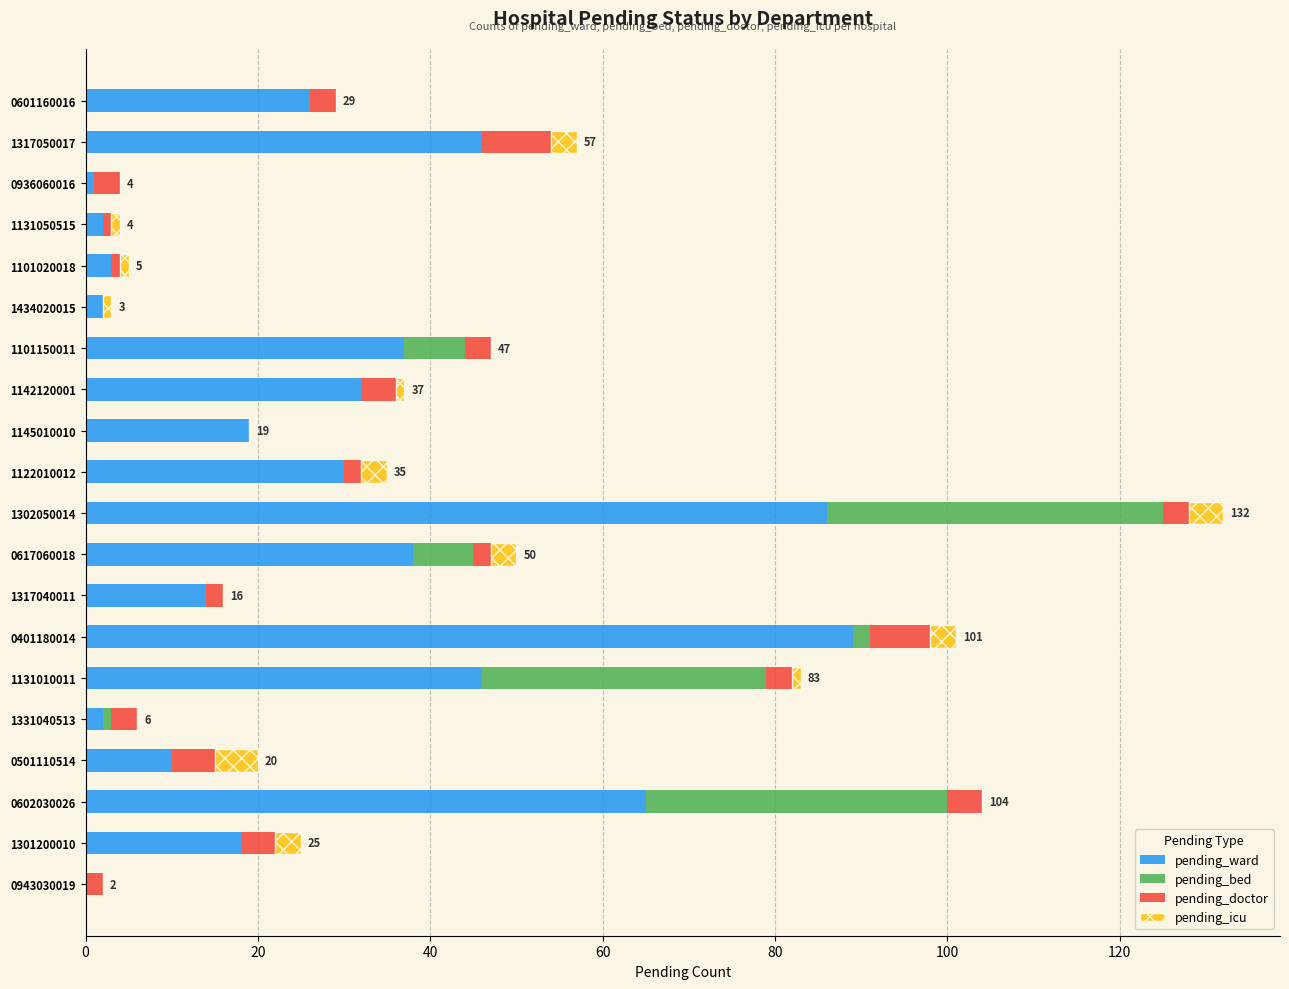

How many distinct data groups are displayed?

4